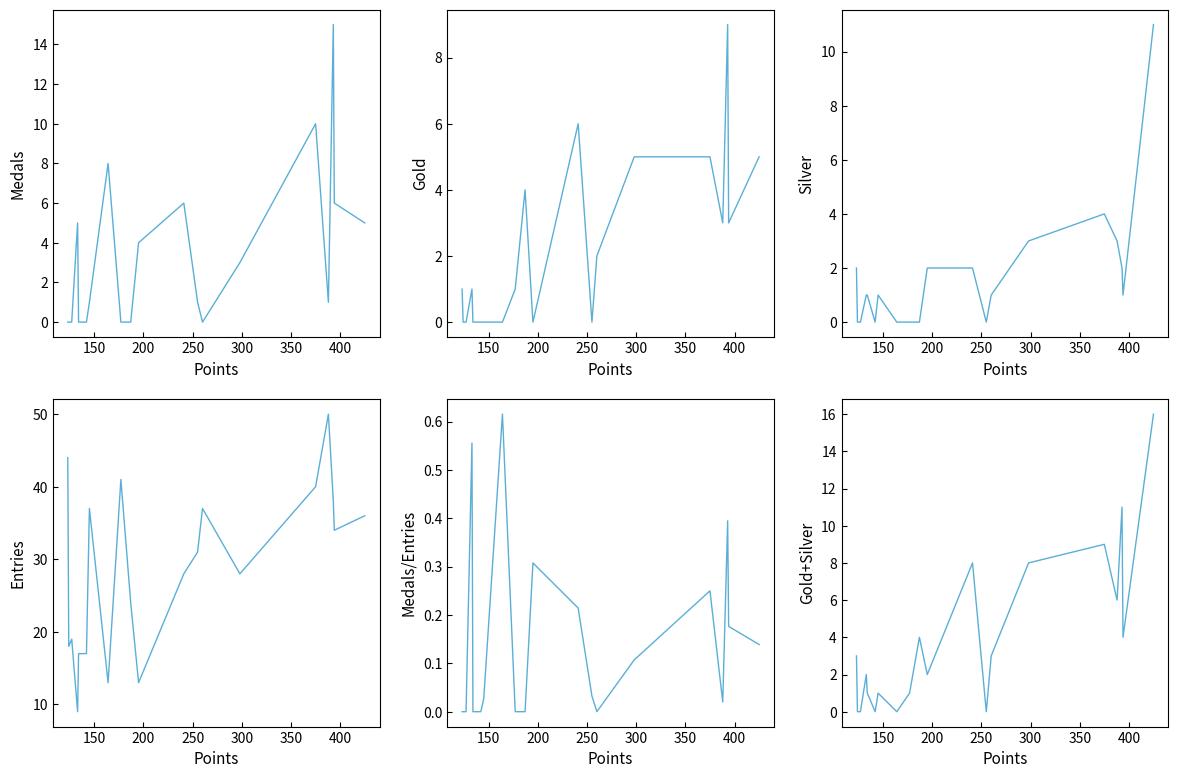

Which series has the largest total across all categories?

Entries